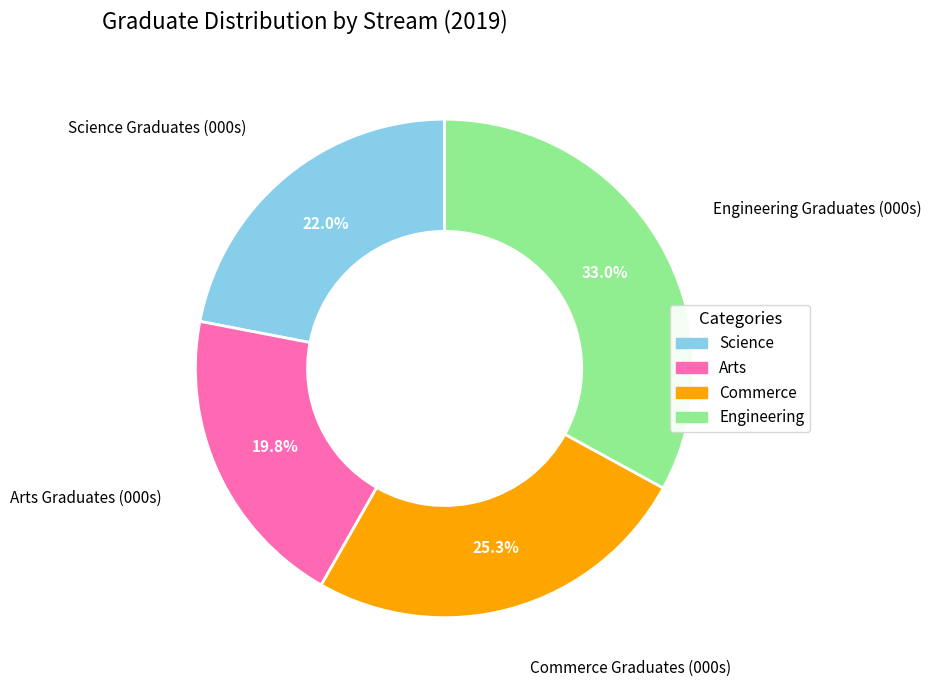

True or false: Commerce Graduates (000s) accounts for 31% of the total.

False